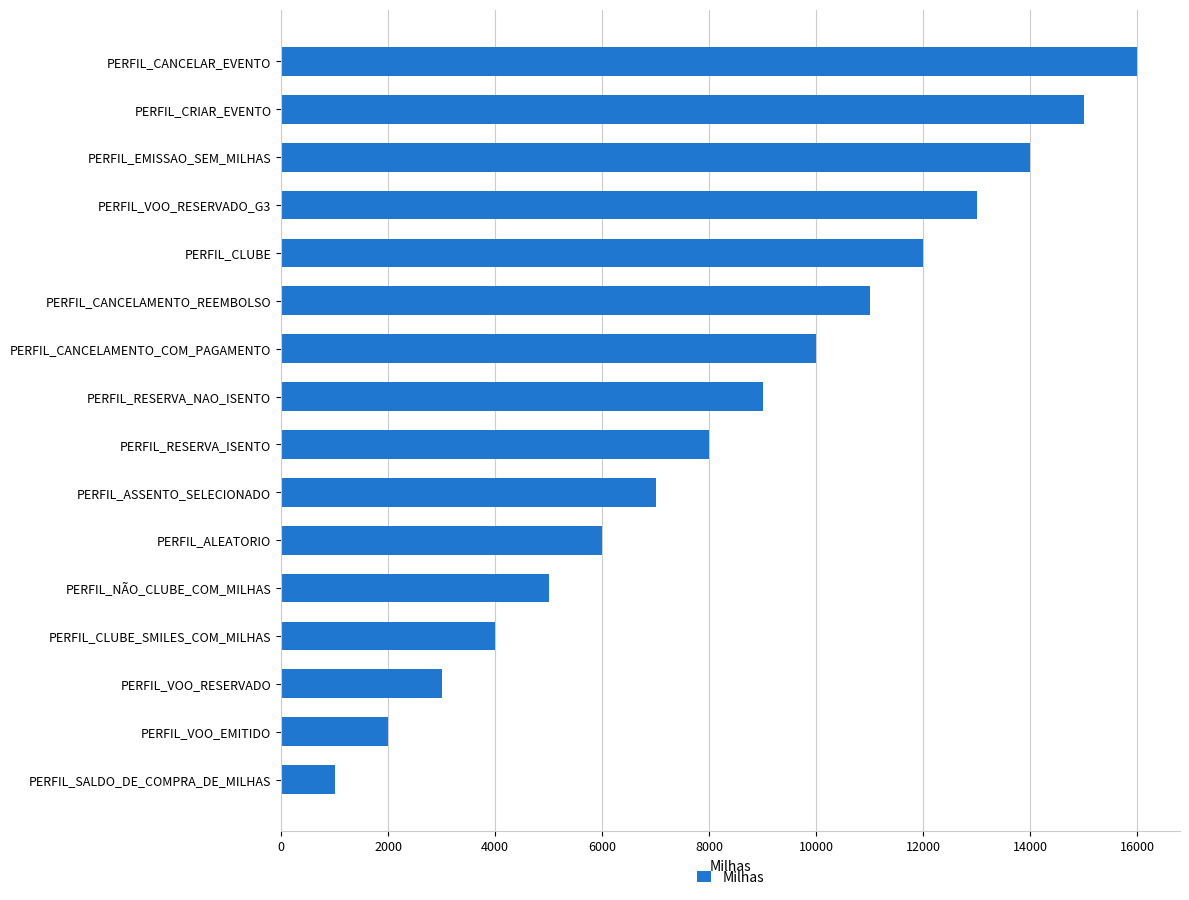

What is the average value?

8500